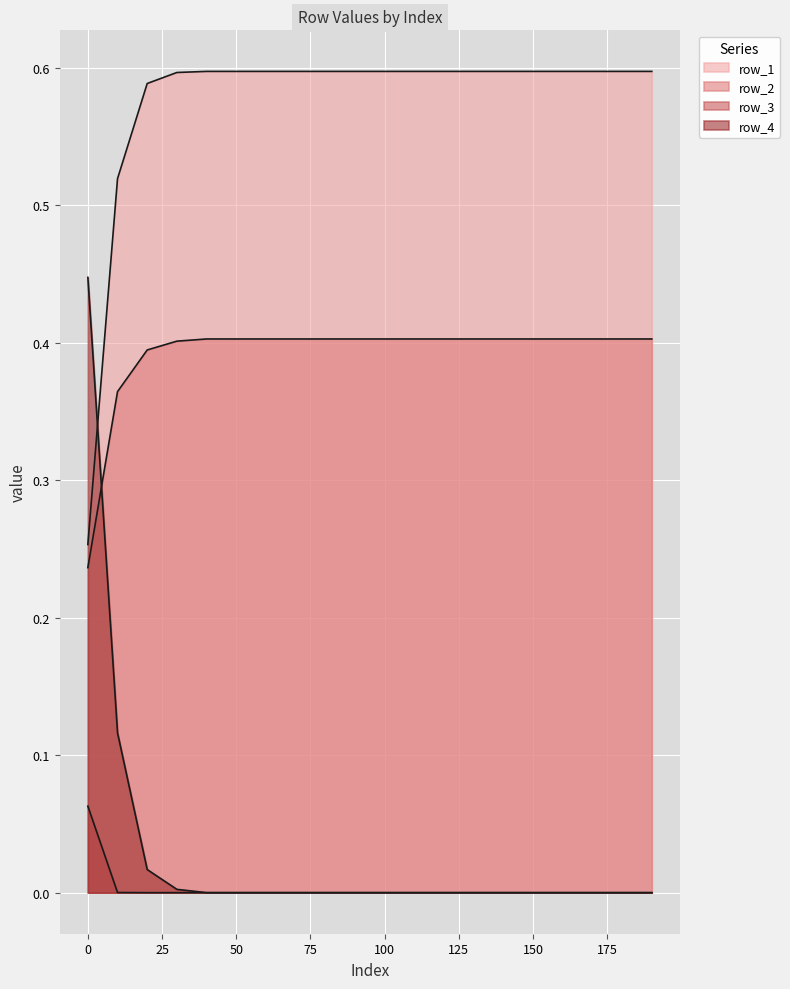

Reading left to right, transcribe all the data shown in this chart.

row_1: 0.3	0.5	0.6	0.6	0.6	0.6	0.6	0.6	0.6	0.6	0.6	0.6	0.6	0.6	0.6	0.6	0.6	0.6	0.6	0.6
row_2: 0.2	0.4	0.4	0.4	0.4	0.4	0.4	0.4	0.4	0.4	0.4	0.4	0.4	0.4	0.4	0.4	0.4	0.4	0.4	0.4
row_3: 0.1	0.0	0.0	0.0	0.0	0.0	0.0	0.0	0.0	0.0	0.0	0.0	0.0	0.0	0.0	0.0	0.0	0.0	0.0	0.0
row_4: 0.4	0.1	0.0	0.0	0.0	0.0	0.0	0.0	0.0	0.0	0.0	0.0	0.0	0.0	0.0	0.0	0.0	0.0	0.0	0.0